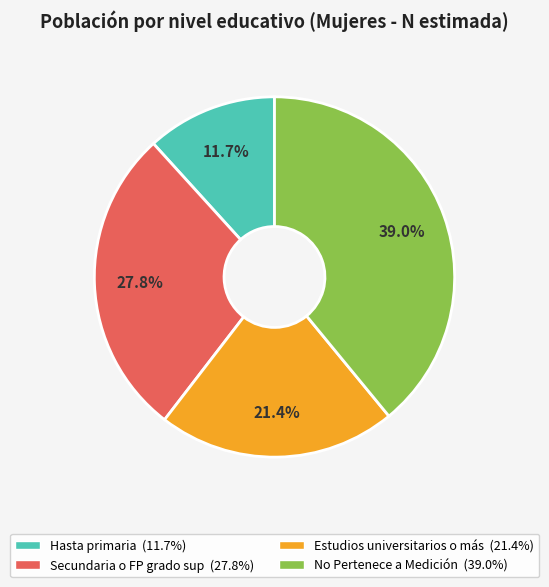

Is there any slice that represents more than half of the pie?

No